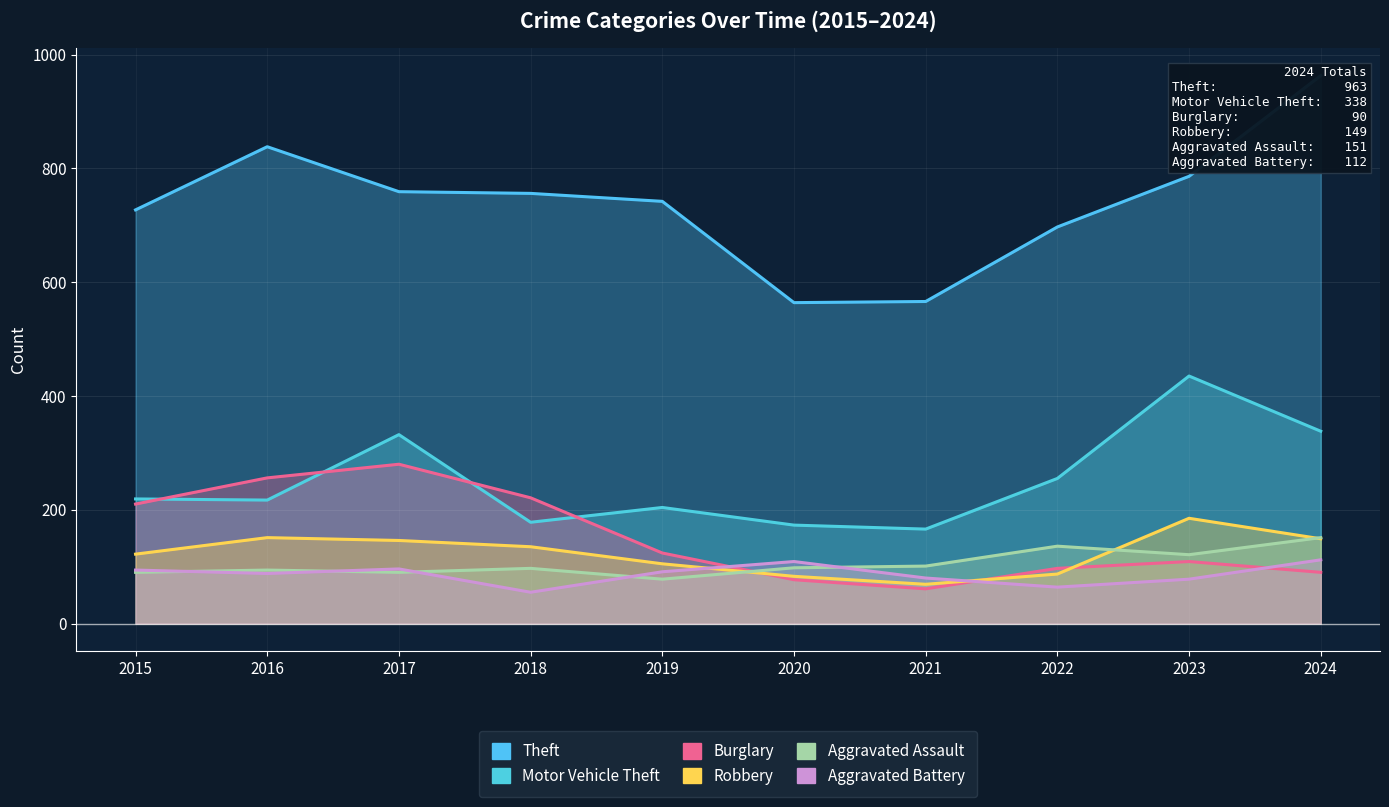

At which category does Aggravated Battery reach its first local peak?

2017